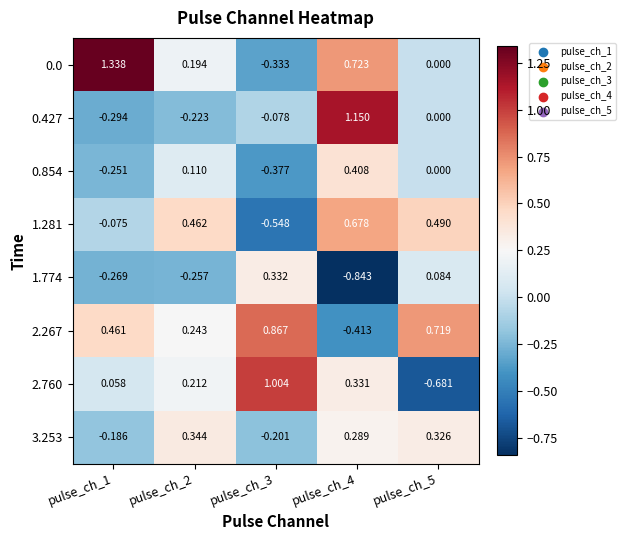

Rank the series by their maximum value, from highest to lowest.

0.0, 0.427, 2.760, 2.267, 1.281, 0.854, 3.253, 1.774